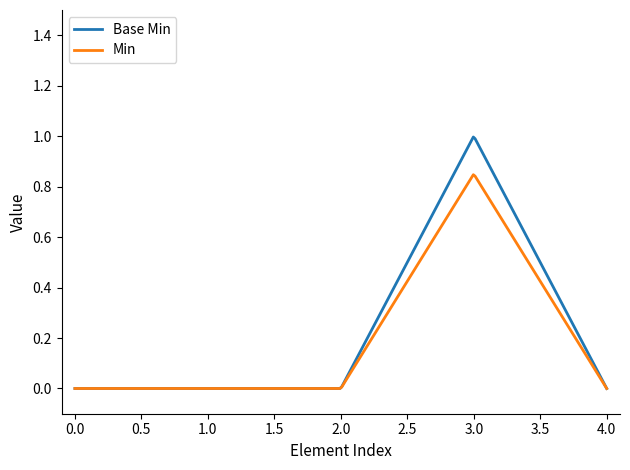

List the series in order of their peak value, highest first.

Base Min, Min